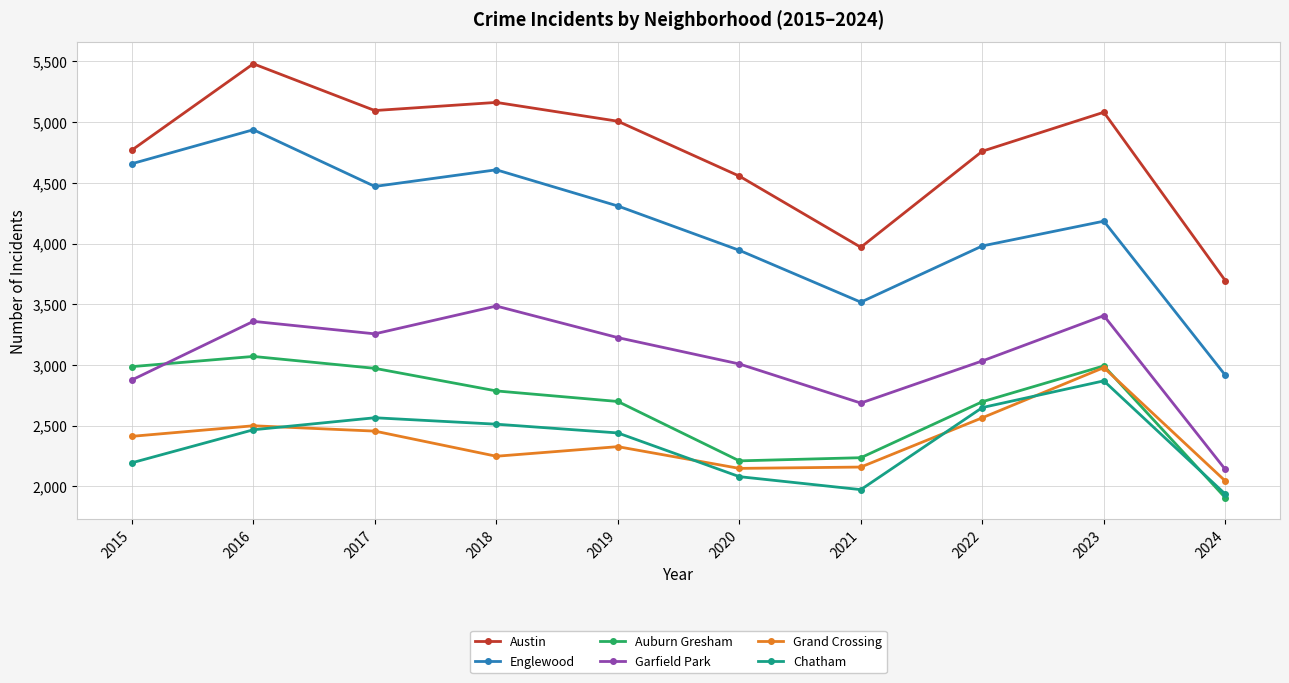

What is the approximate value of Englewood at 2023?

4185